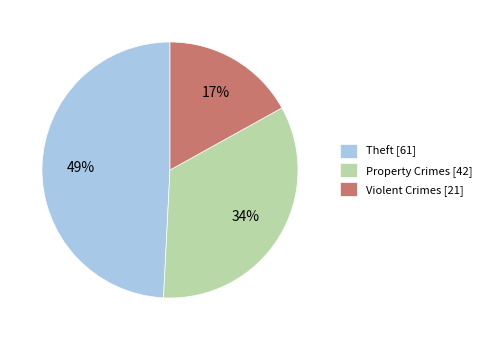

To the nearest percent, what percentage of the pie is Theft [61]?

49%